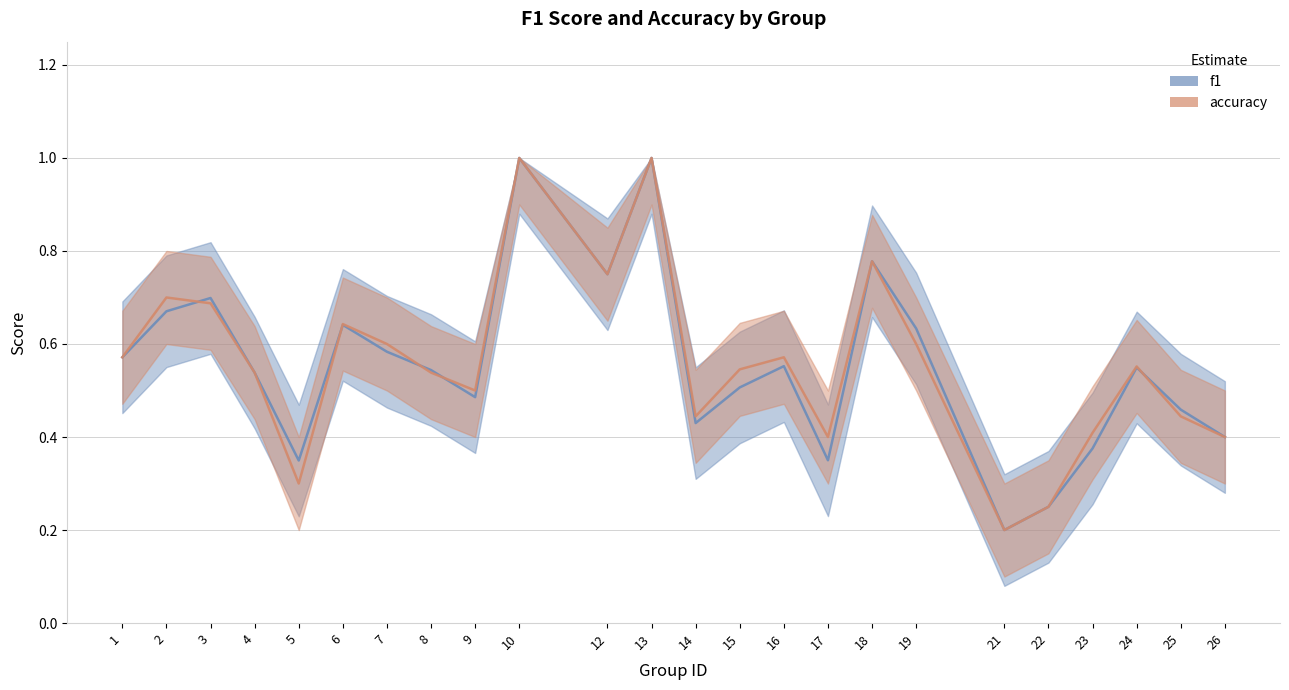

Reading left to right, transcribe all the data shown in this chart.

f1_line: 0.6	0.7	0.7	0.5	0.3	0.6	0.6	0.5	0.5	1.0	0.8	1.0	0.4	0.5	0.6	0.3	0.8	0.6	0.2	0.2	0.4	0.5	0.5	0.4
accuracy_line: 0.6	0.7	0.7	0.5	0.3	0.6	0.6	0.5	0.5	1.0	0.8	1.0	0.4	0.5	0.6	0.4	0.8	0.6	0.2	0.2	0.4	0.6	0.4	0.4